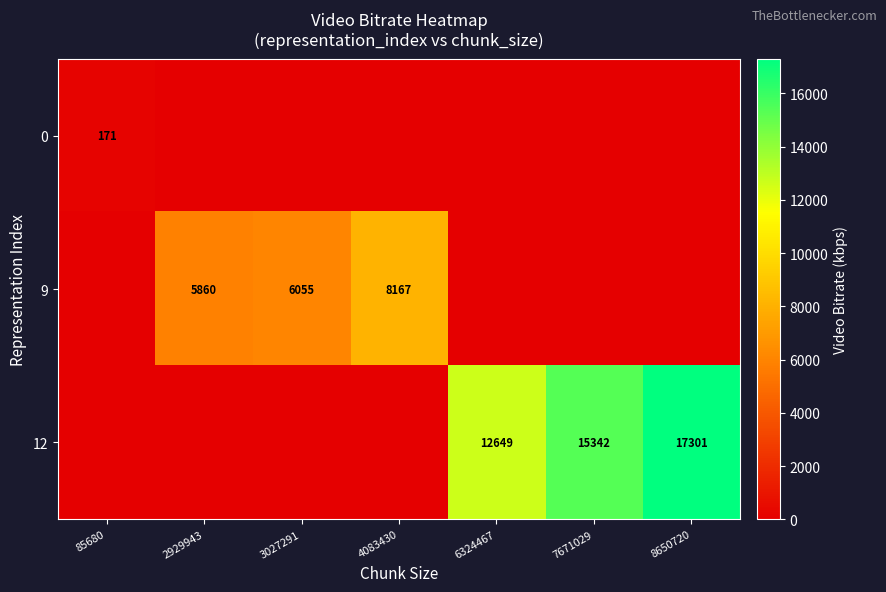

Is it true that 9 equals 6055 at 3027291?

True